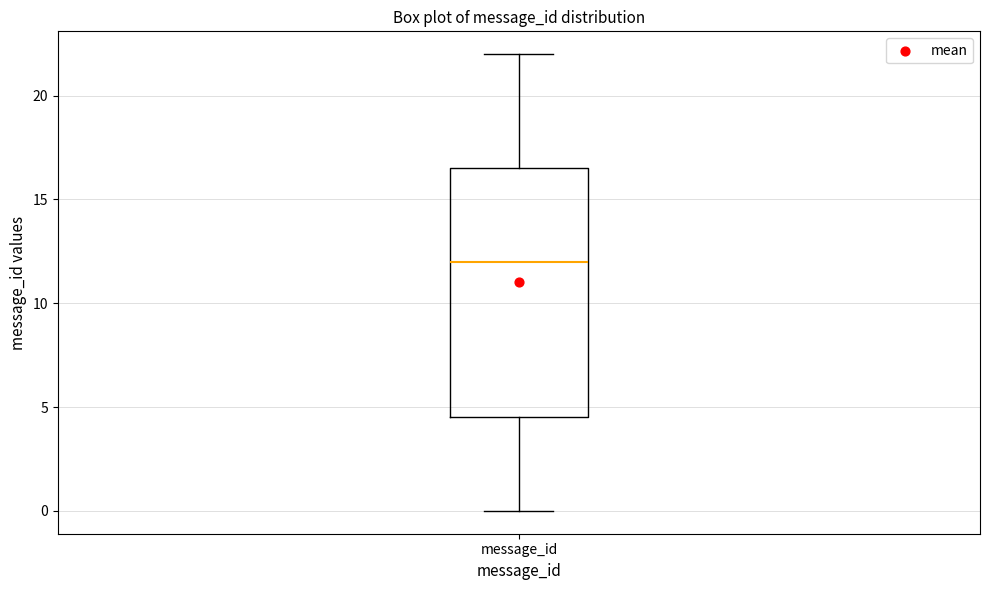

Transcribe this box plot: give where the median line is, the range the box spans, and where the two whiskers end, as read against the y-axis. The values are not printed on the chart, so give them approximately, as read against the axis.

median 12.0, box 4.5 to 16.5, whiskers 0.0 to 22.0